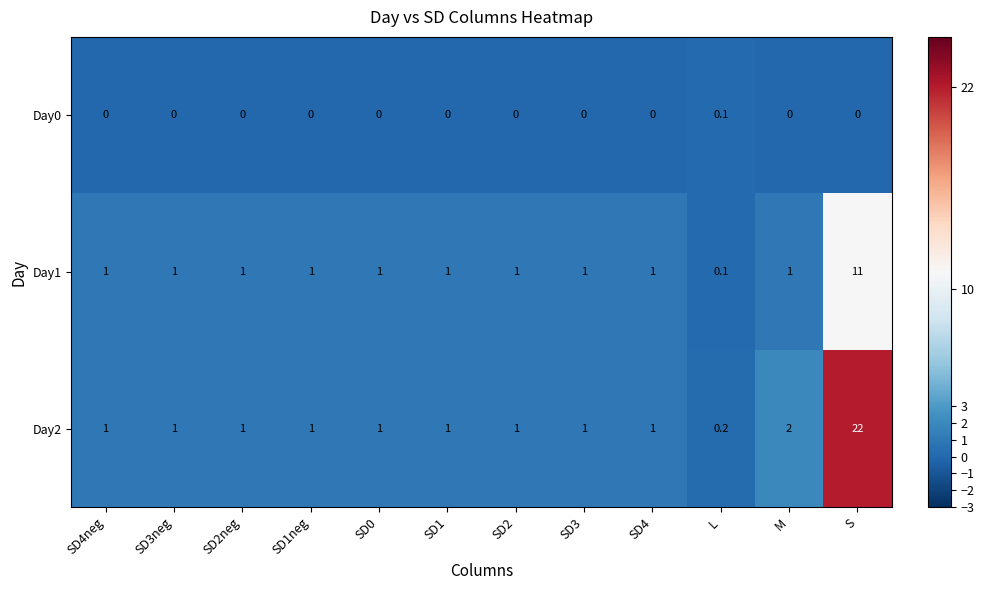

At which category is the sum across all series the highest?

S